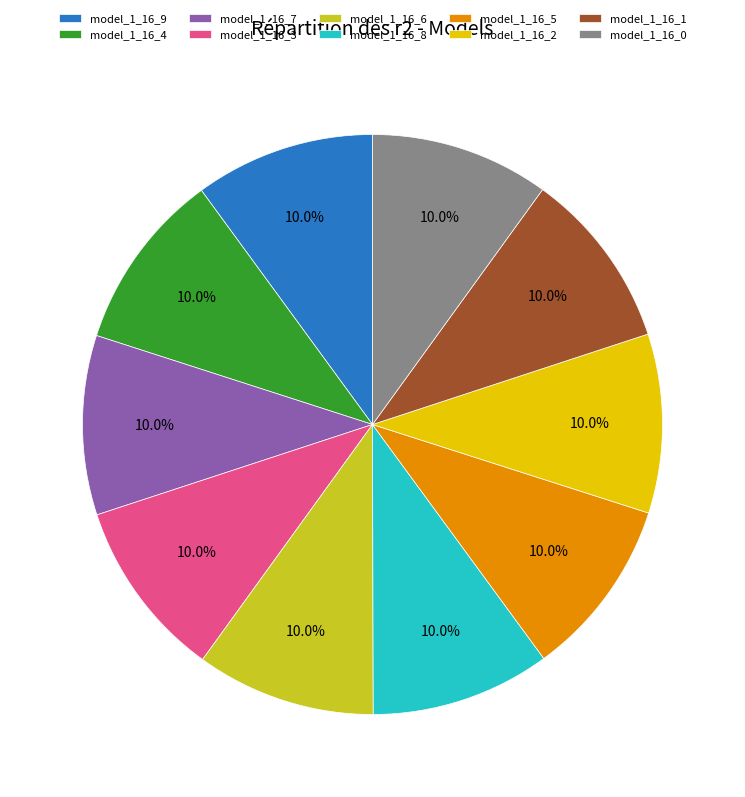

What percentage is the model_1_16_1 slice, to the nearest percent?

10%